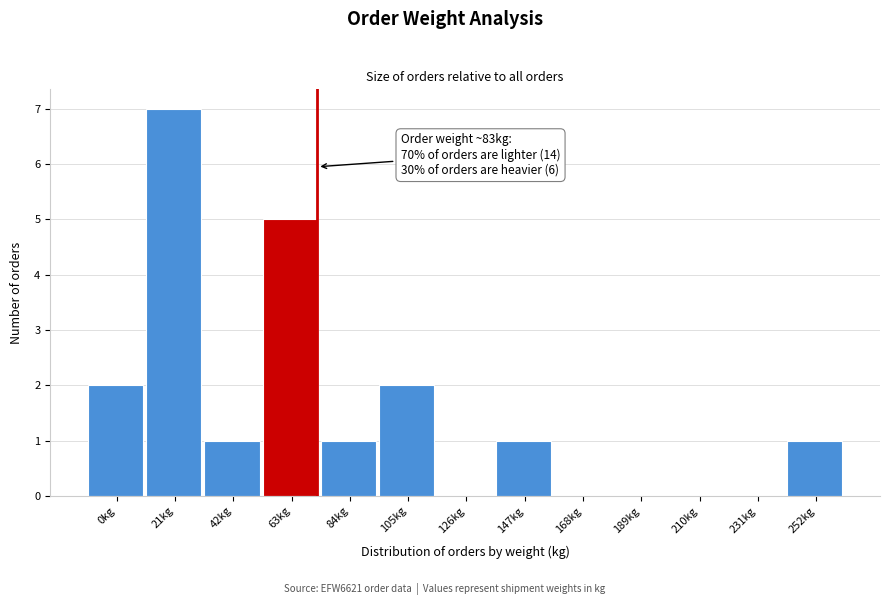

Reading left to right, transcribe all the data shown in this chart.

0kg=2	21kg=7	42kg=1	63kg=5	84kg=1	105kg=2	126kg=0	147kg=1	168kg=0	189kg=0	210kg=0	231kg=0	252kg=1